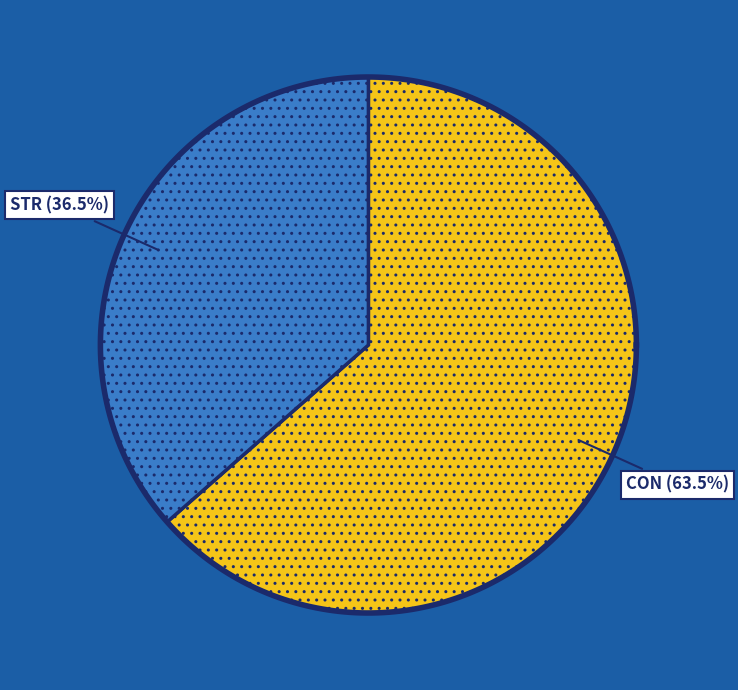

Which category has the smallest portion of the pie?

STR